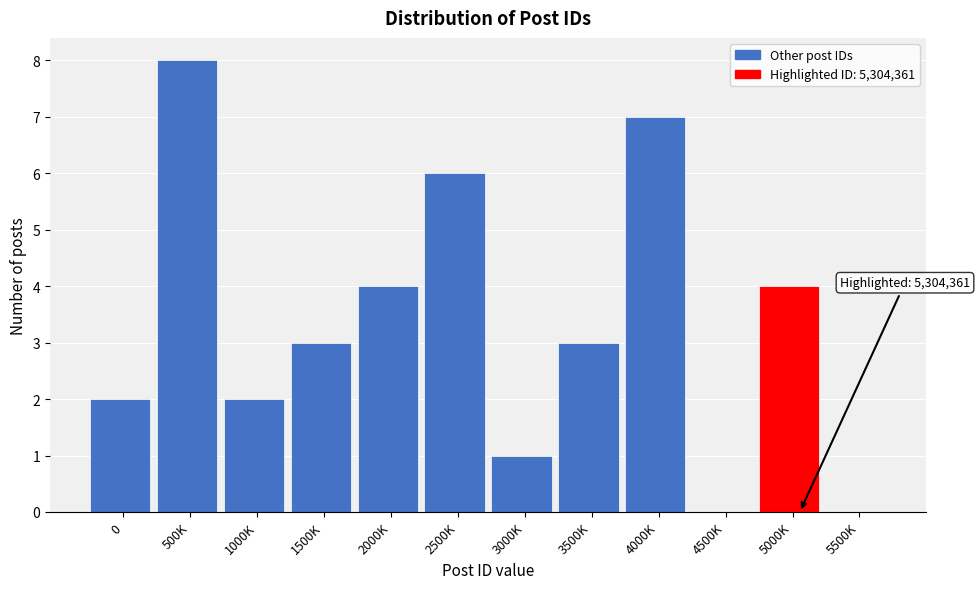

Reading left to right, what are all the values shown in this chart?

0=2	500K=8	1000K=2	1500K=3	2000K=4	2500K=6	3000K=1	3500K=3	4000K=7	4500K=0	5000K=4	5500K=0